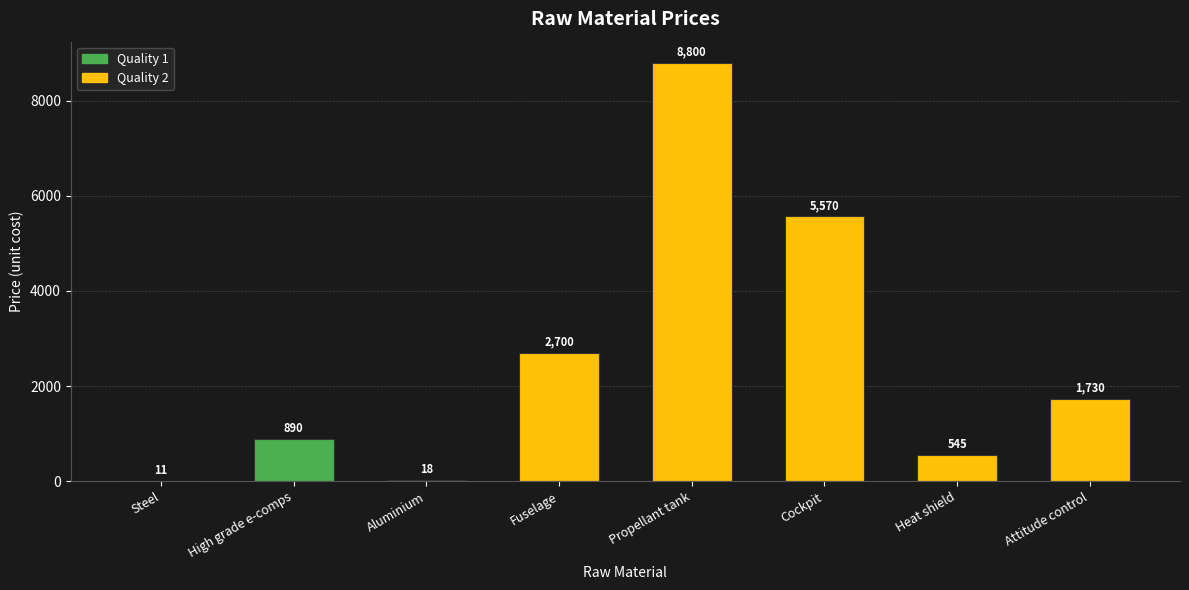

At which label does the data first exceed 1730?

Fuselage